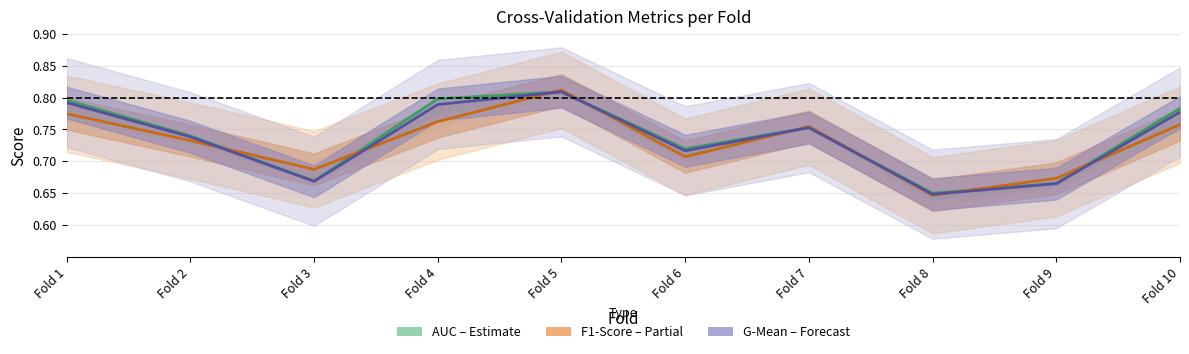

Which has a higher value, Fold 6 or Fold 10?

Fold 10